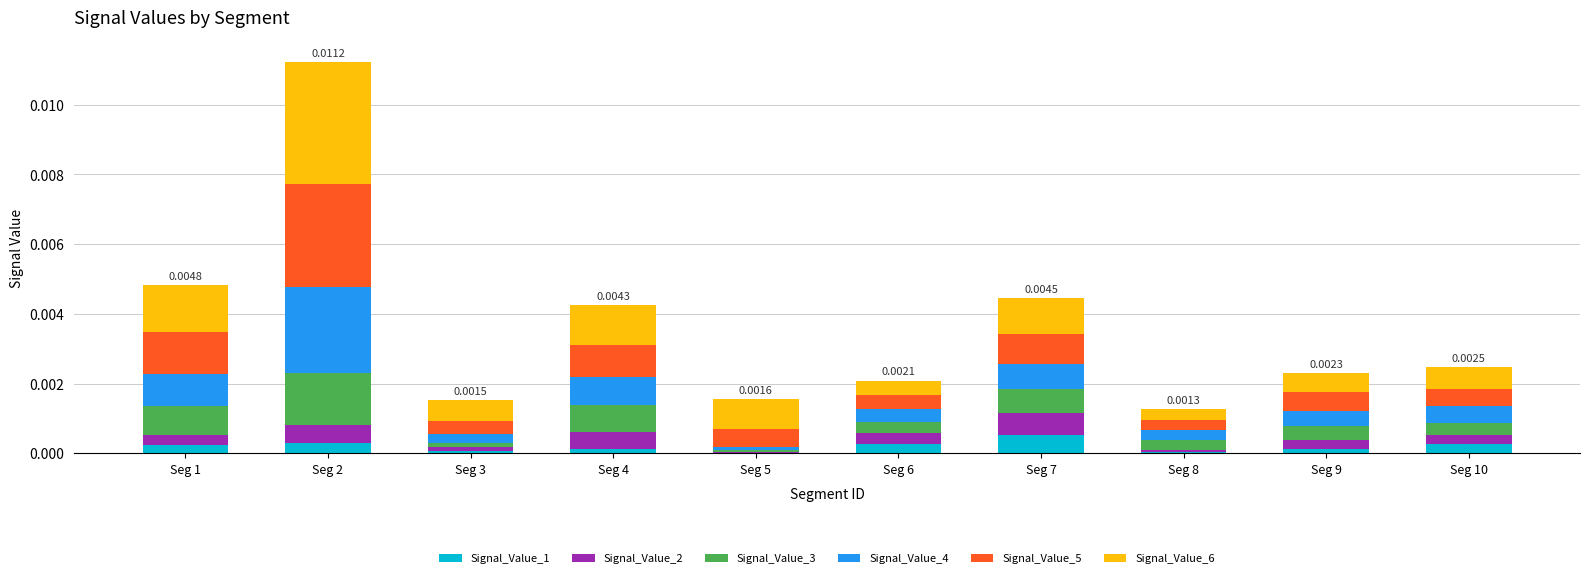

Does the chart contain stacked bars?

Yes